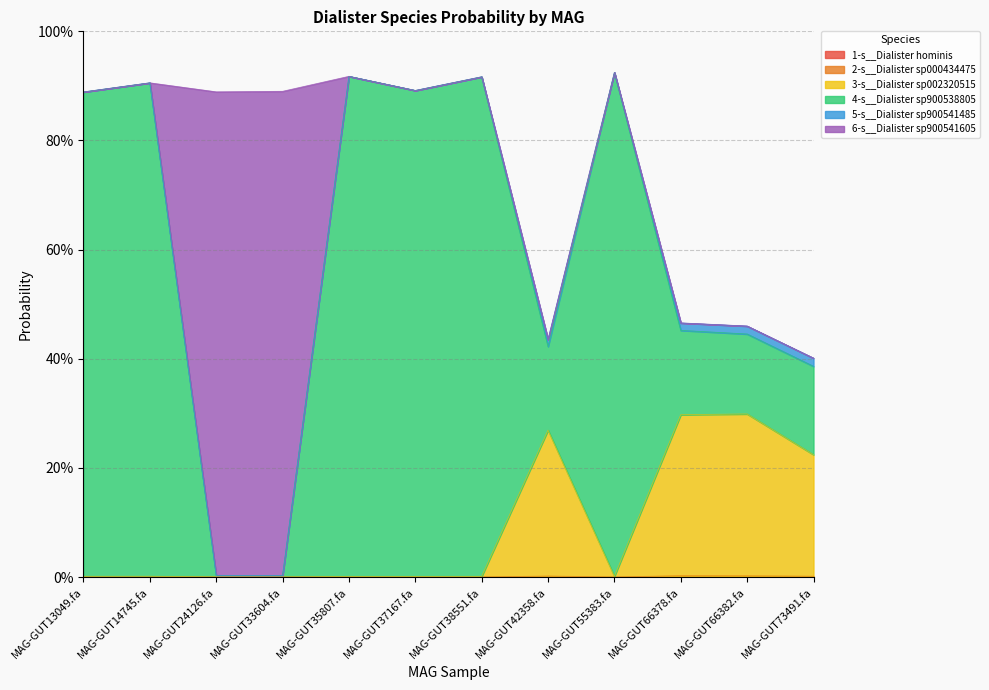

The value of 2-s__Dialister sp000434475 at MAG-GUT73491.fa is 0.0. True or false?

False